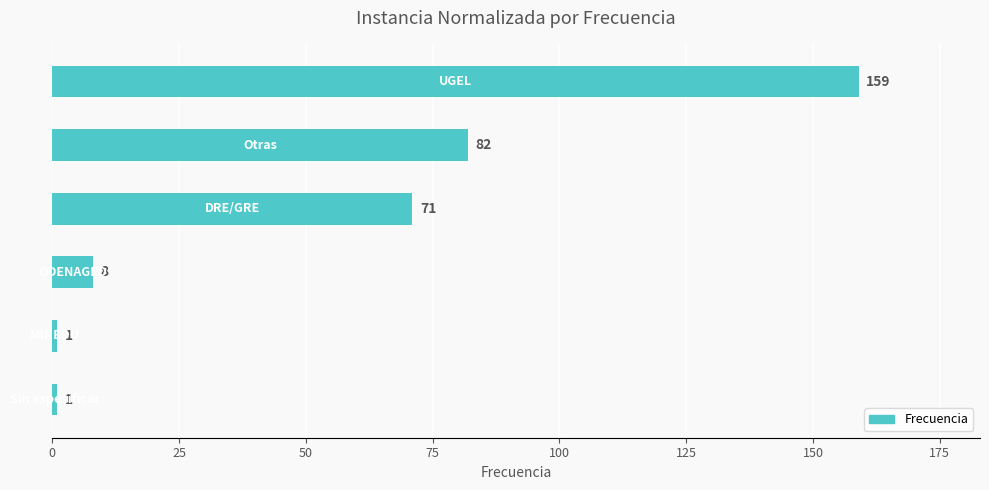

What is the difference between the second highest and second lowest values?

81